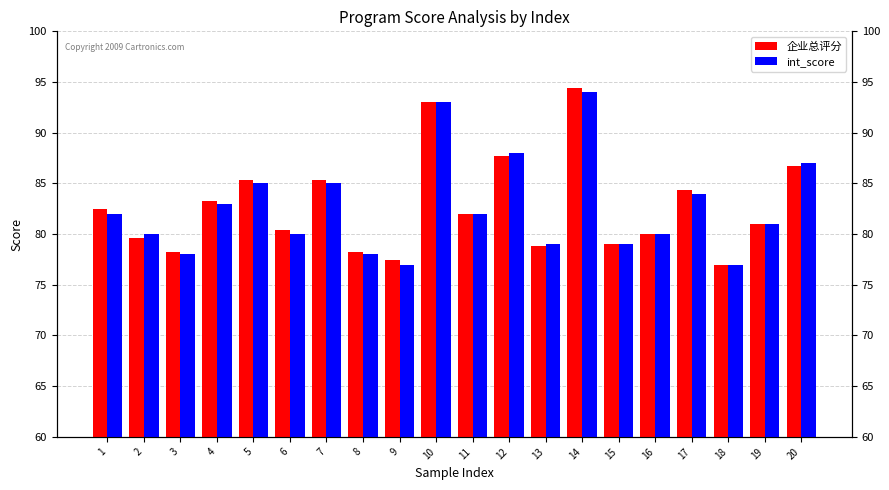

Rank the categories by 企业总评分 value from highest to lowest.

14, 10, 12, 20, 5, 7, 17, 4, 1, 11, 19, 6, 16, 2, 15, 13, 8, 3, 9, 18